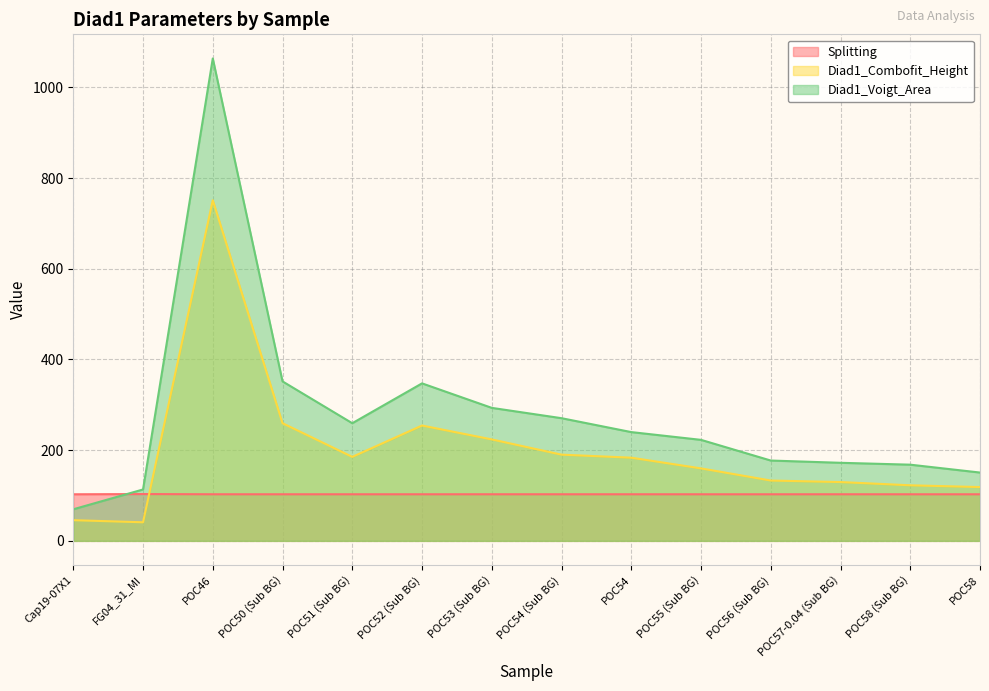

Rank the series by their average value, from highest to lowest.

Diad1_Voigt_Area, Diad1_Combofit_Height, Splitting